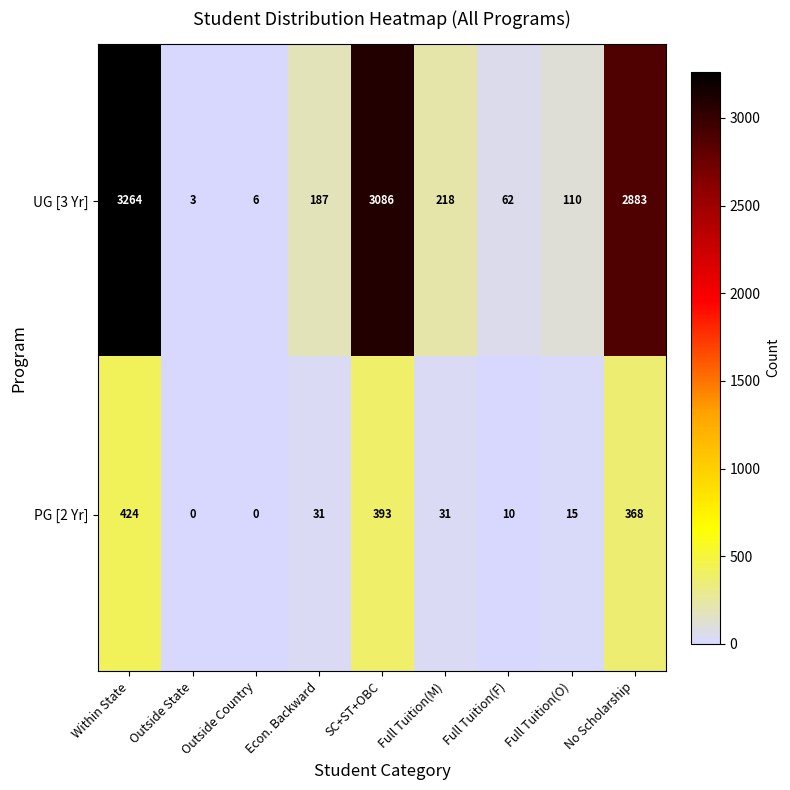

Which series has the largest total across all categories?

UG [3 Yr]